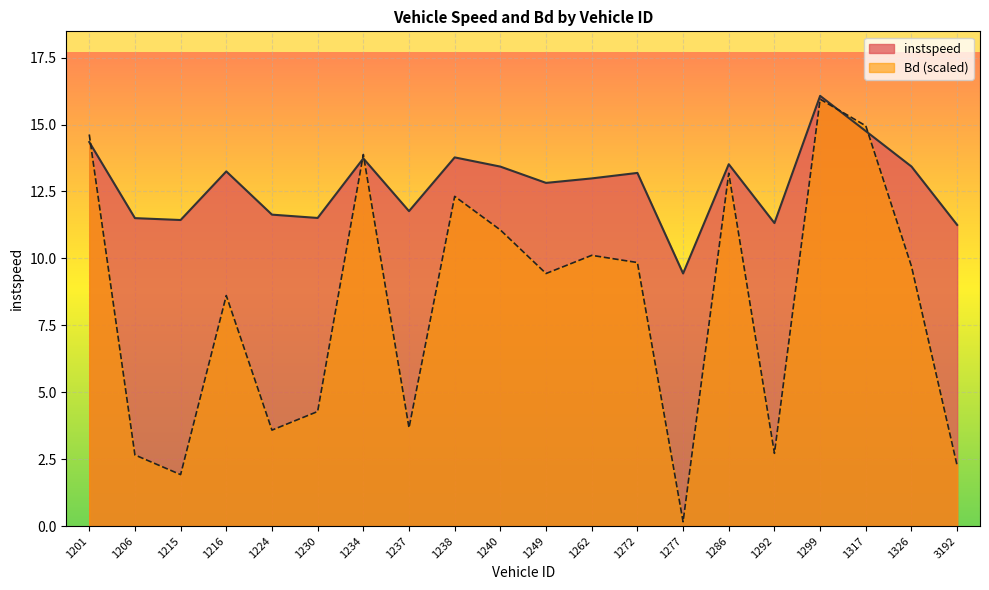

Which series has the largest total across all categories?

instspeed